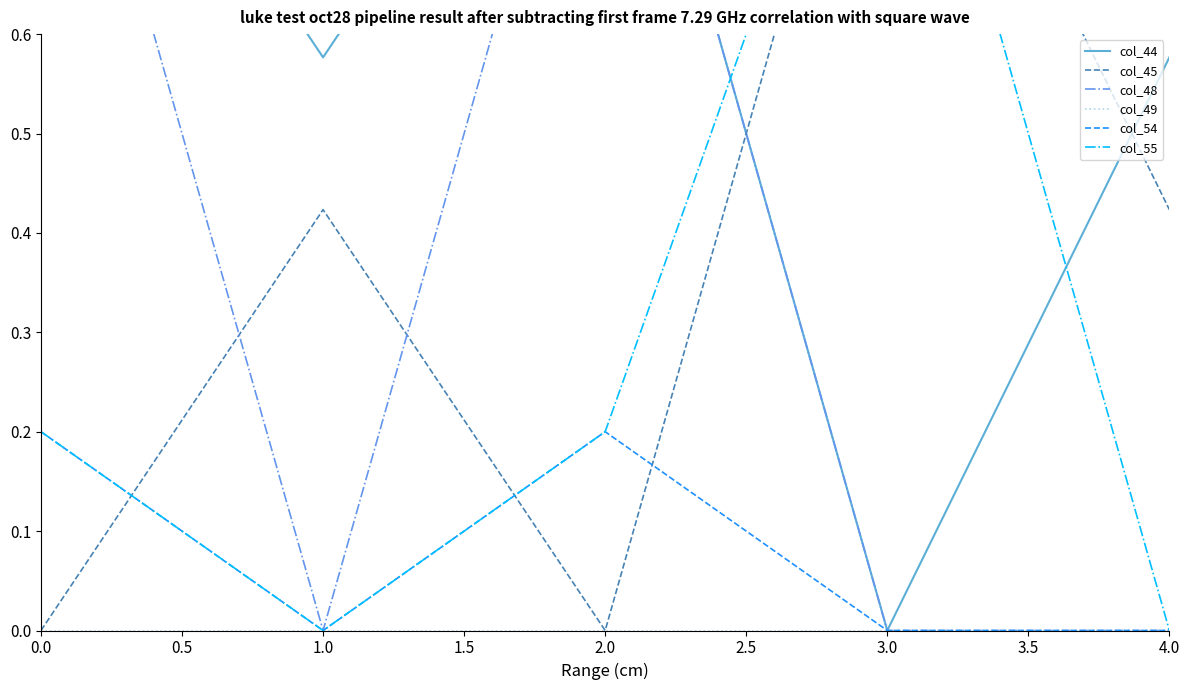

The value of col_54 at 2.0 is 0.2. True or false?

True